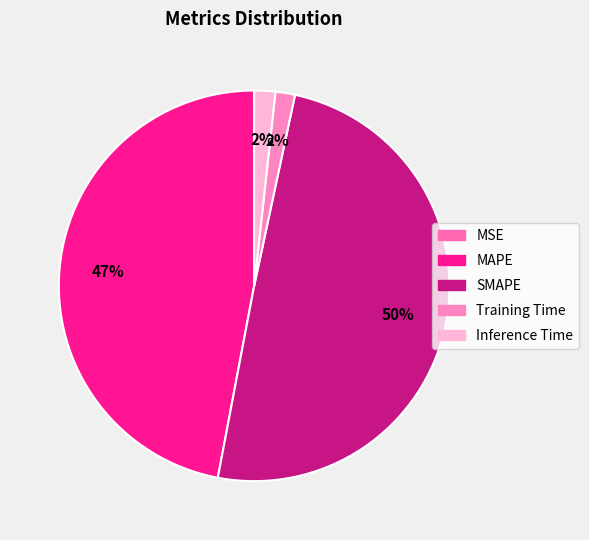

What is the smallest slice in the pie chart?

MSE